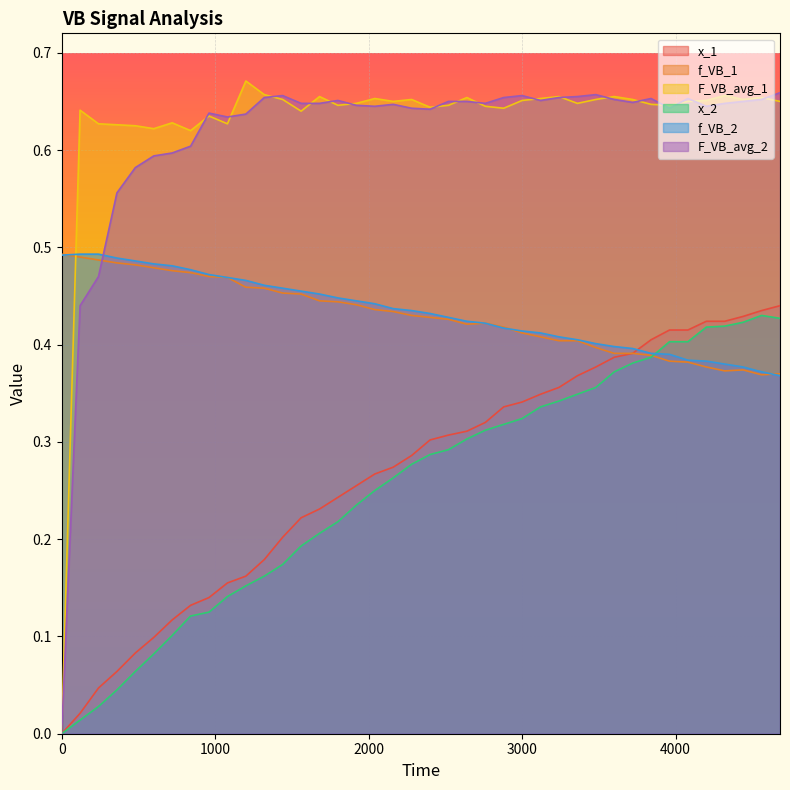

How many positive values does the x_1 series have?

39